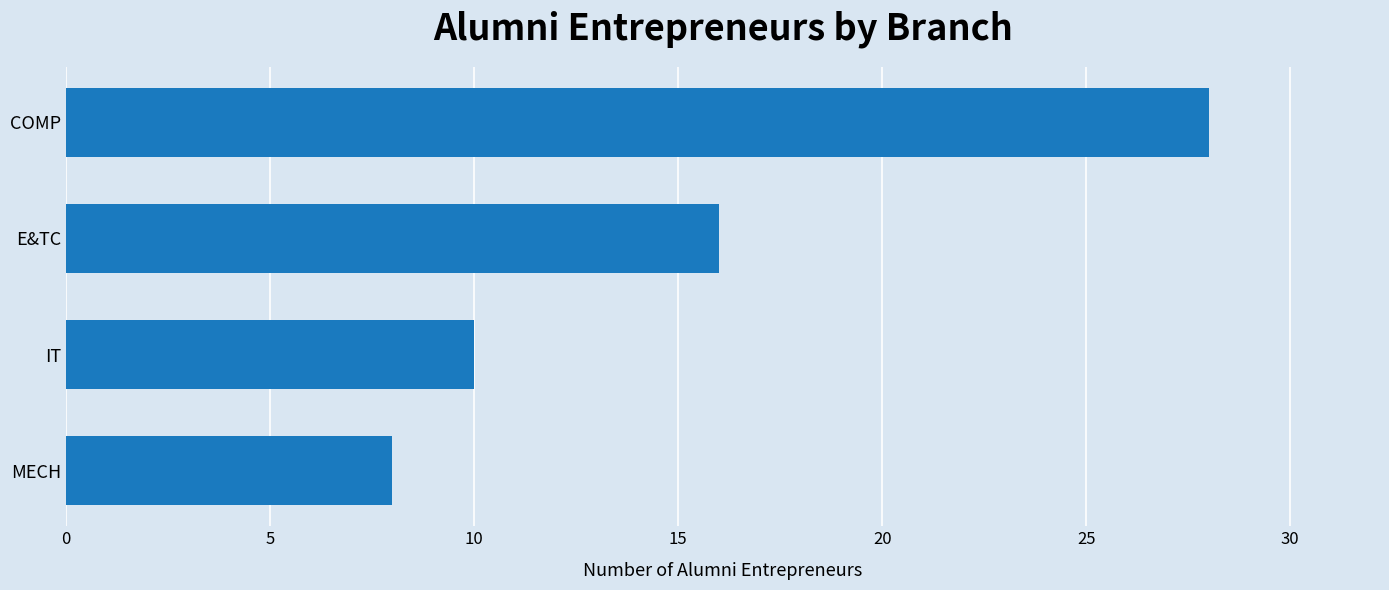

List the labels in order of value, smallest first.

MECH, IT, E&TC, COMP